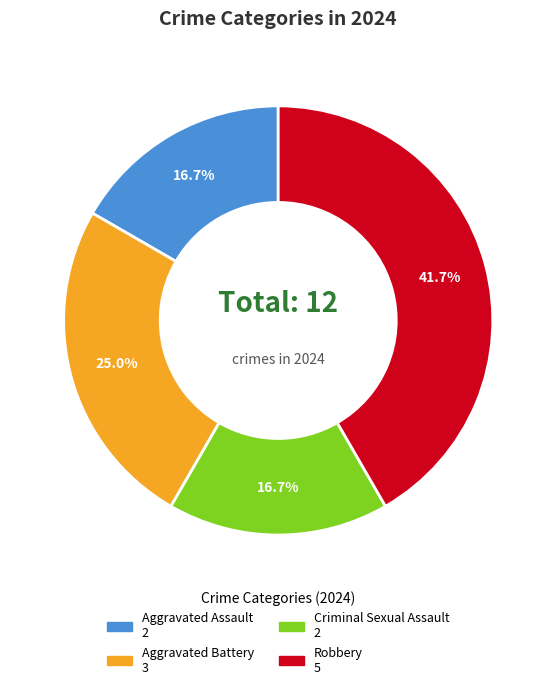

To the nearest percent, what portion does Robbery represent?

42%